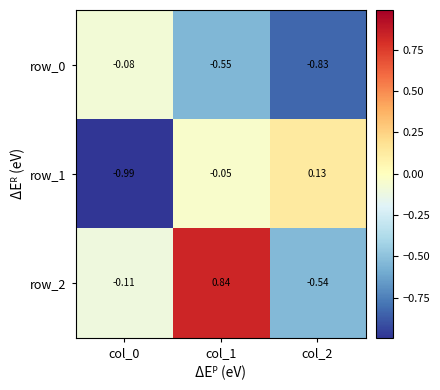

How many data points does each series have?

3